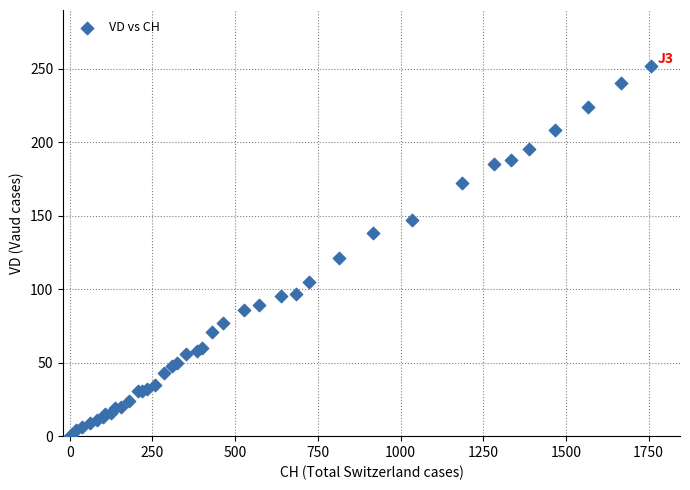

What Y value in the scatter plot is closest to 126?

121